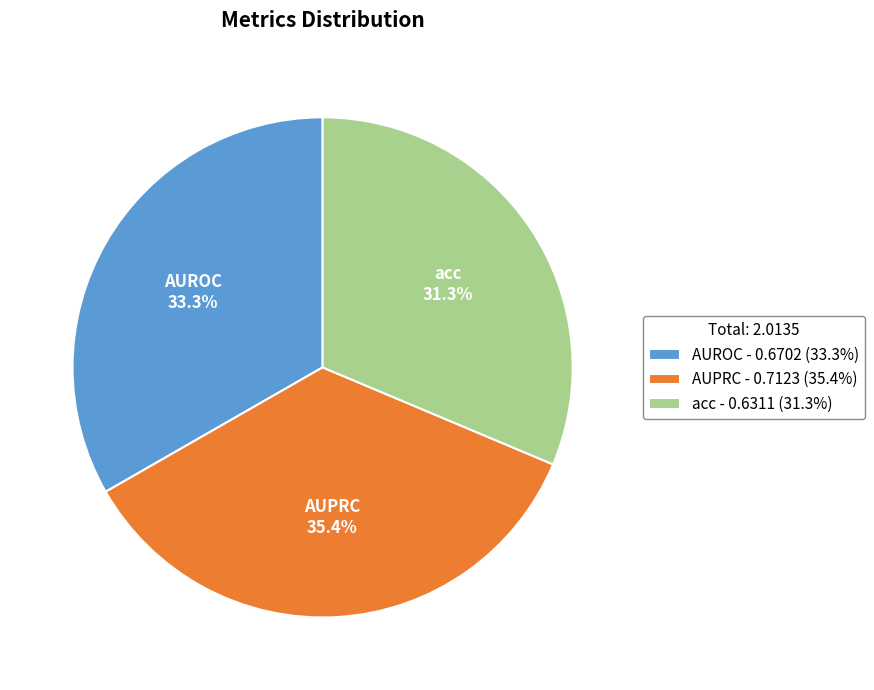

What is the smallest slice in the pie chart?

acc